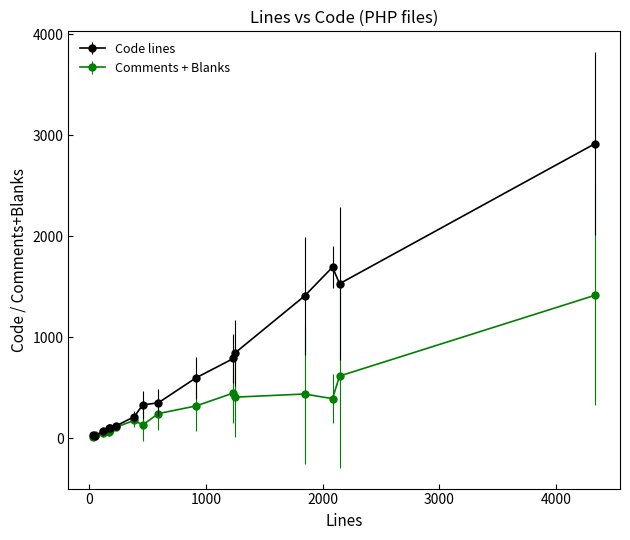

Which series has the largest range (max minus min)?

Code lines